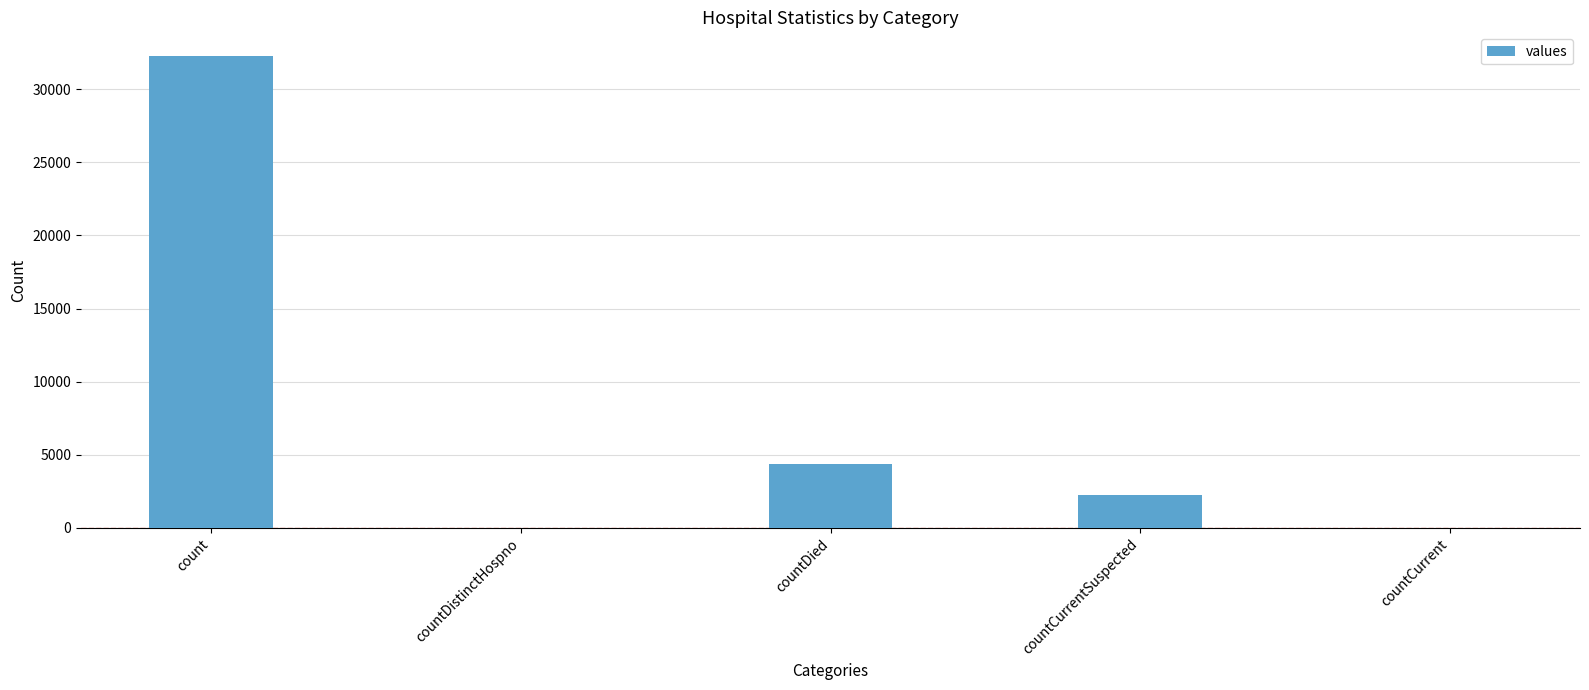

At which category does the chart reach its peak across all series?

count